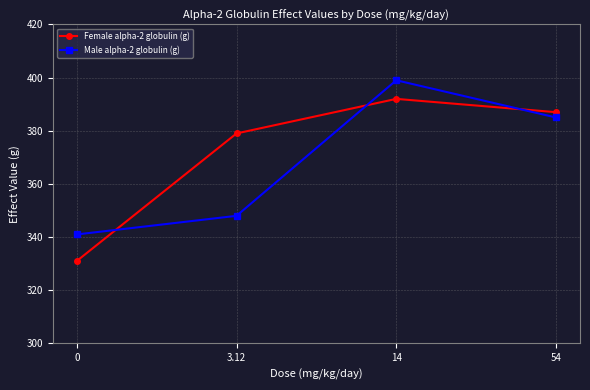

What is the difference between the second highest and second lowest values in the Male alpha-2 globulin (g) series?

37